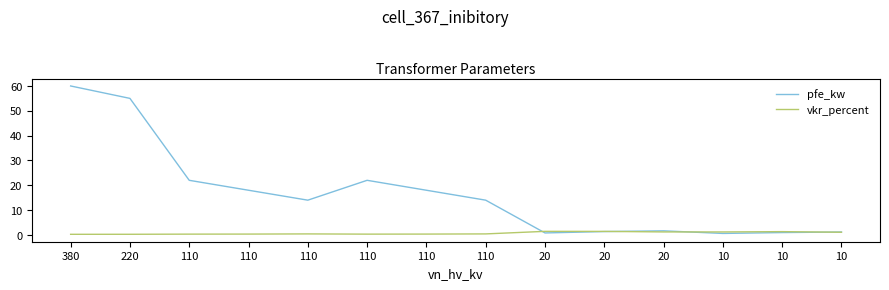

What is the difference between the maximum and minimum values in the vkr_percent series?

1.2